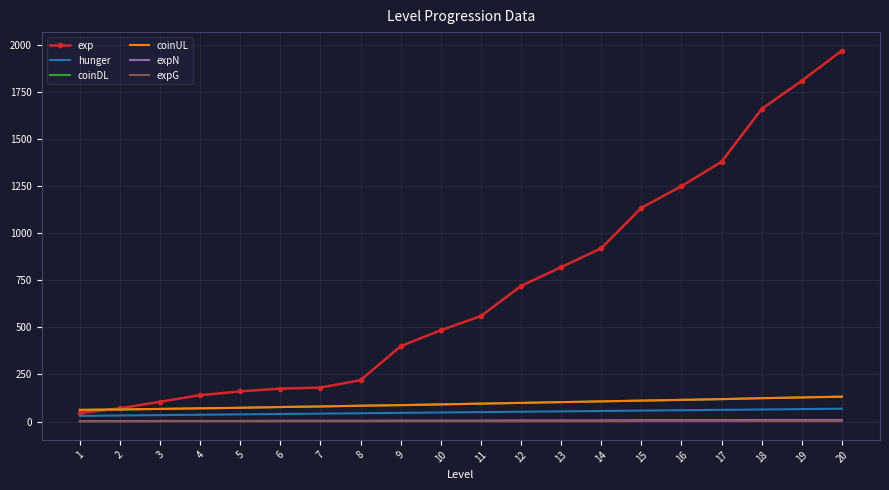

What are all the series names shown in the legend?

exp, hunger, coinDL, coinUL, expN, expG